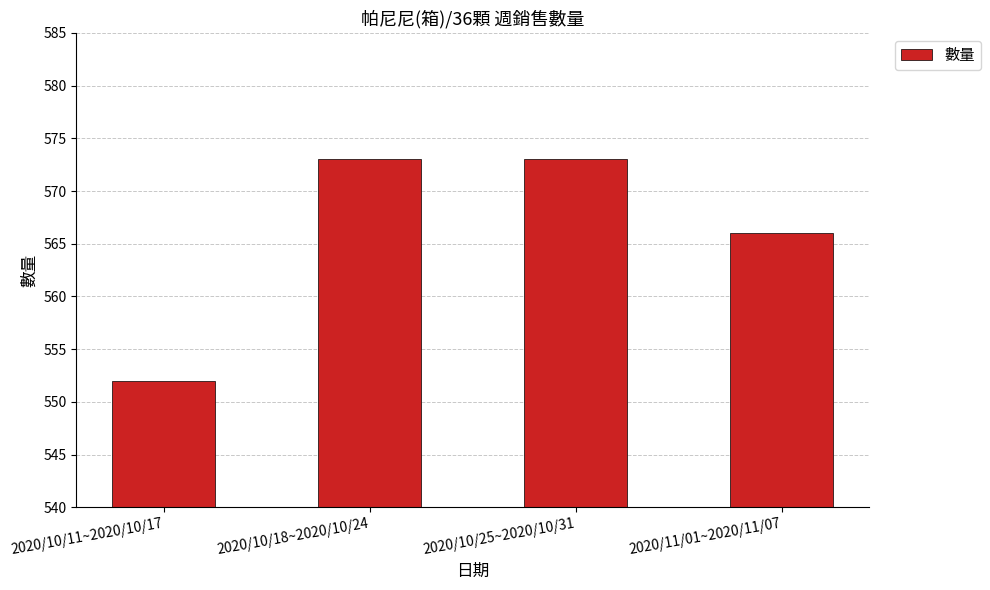

What is the value of the 3rd bar from the left?

573